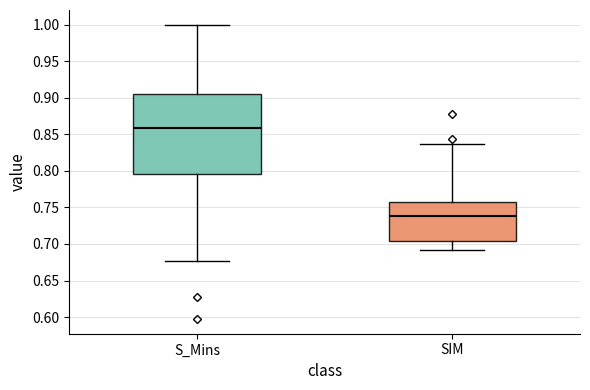

Which box is the tallest, from its lower edge to its upper edge?

S_Mins